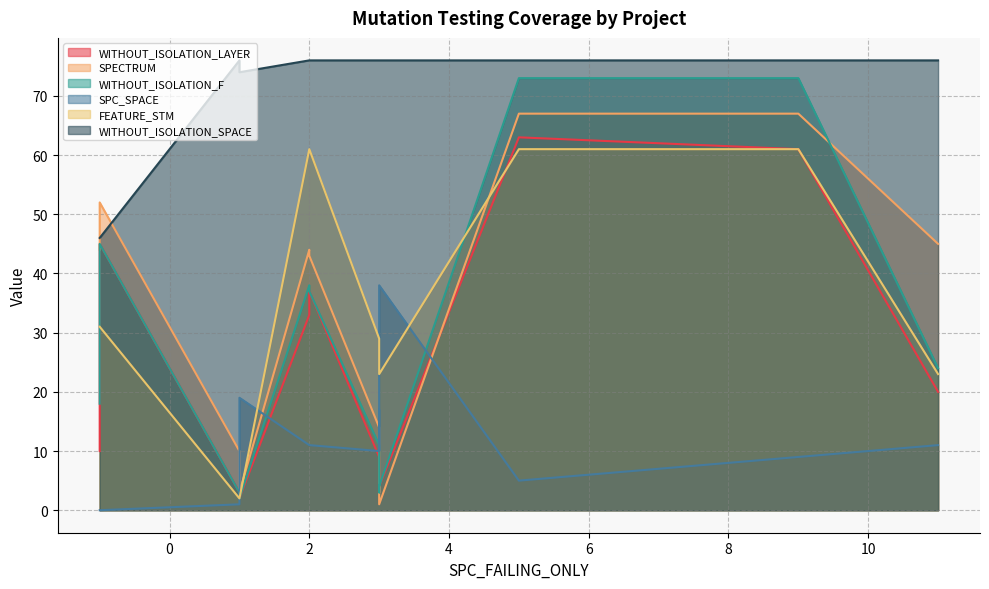

How many lines are shown in the chart?

6